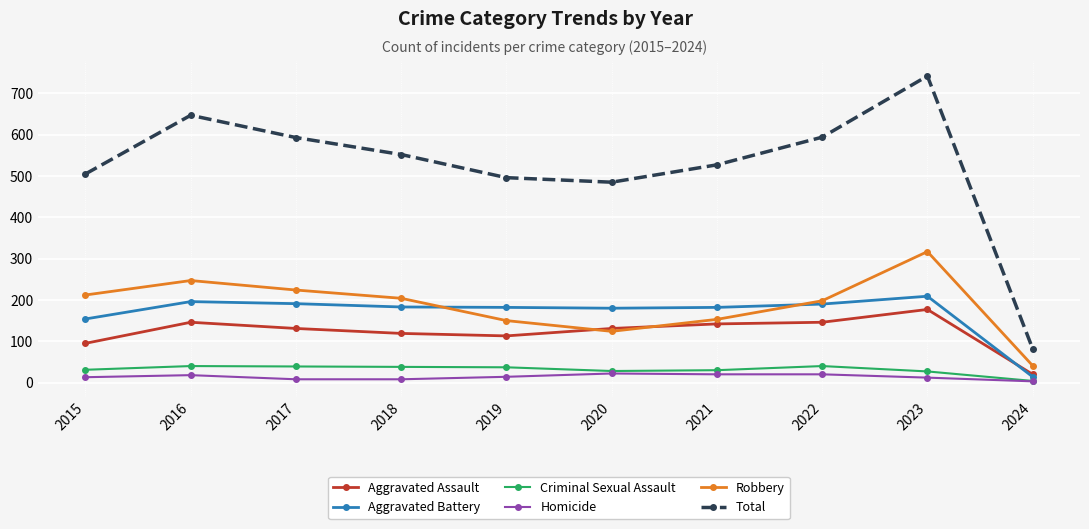

The Aggravated Battery series shows 310 at 2021. True or false?

False